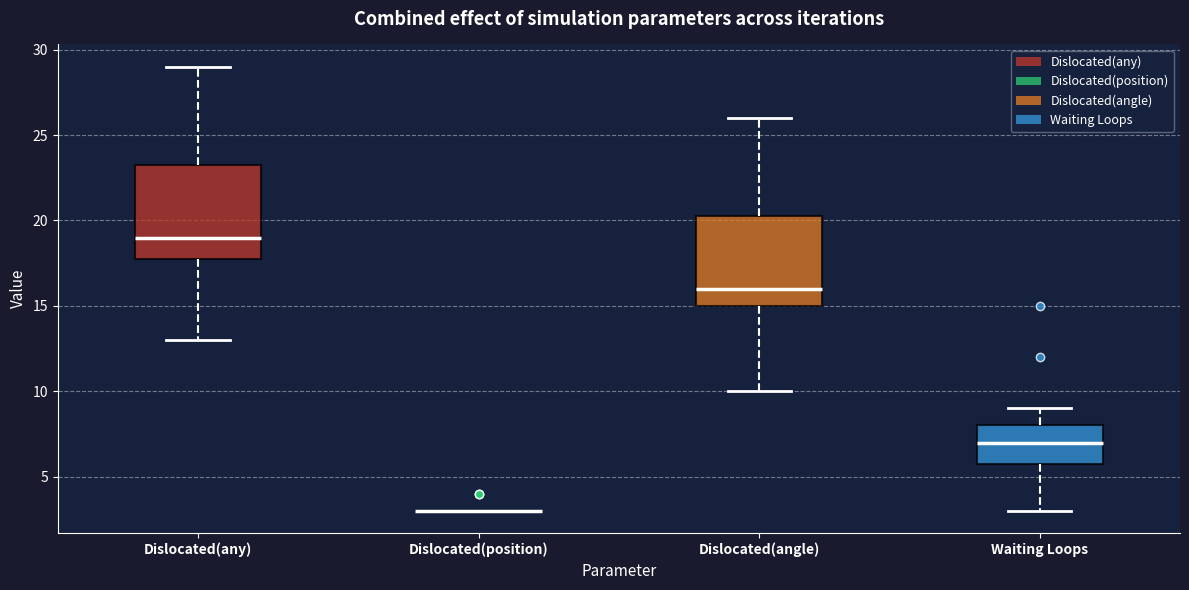

Reading left to right, read every box against the y-axis: the position of its median line, the range the box covers, and the ends of its whiskers. The values are not printed on the chart, so give them approximately, as read against the axis.

Dislocated(any): median 19.0, box 18.0 to 23.5, whiskers 13.0 to 29.0
Dislocated(position): box collapsed to a line at 3.0, whiskers 3.0 to 3.0
Dislocated(angle): median 16.0, box 15.0 to 20.5, whiskers 10.0 to 26.0
Waiting Loops: median 7.0, box 6.0 to 8.0, whiskers 3.0 to 9.0